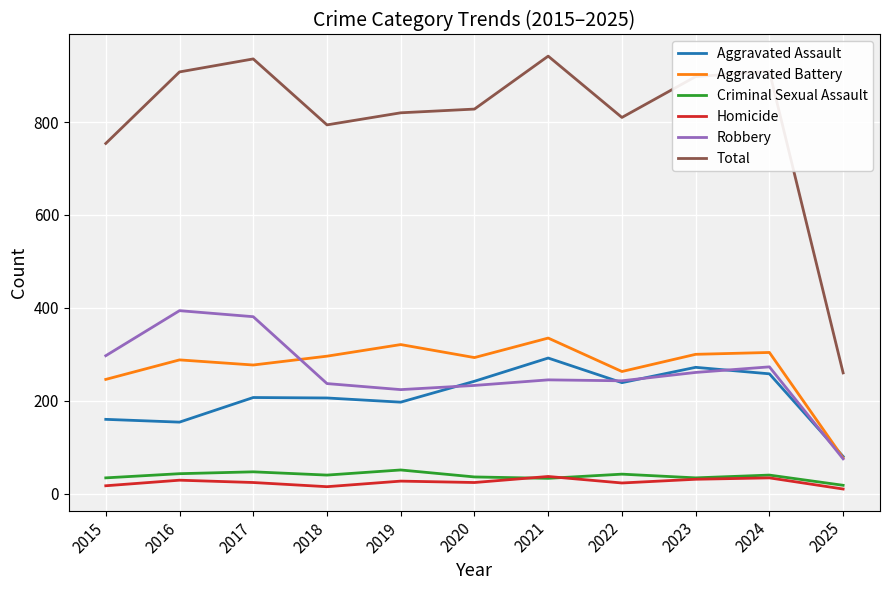

Between 2020 and 2021, which series saw the biggest shift?

Total